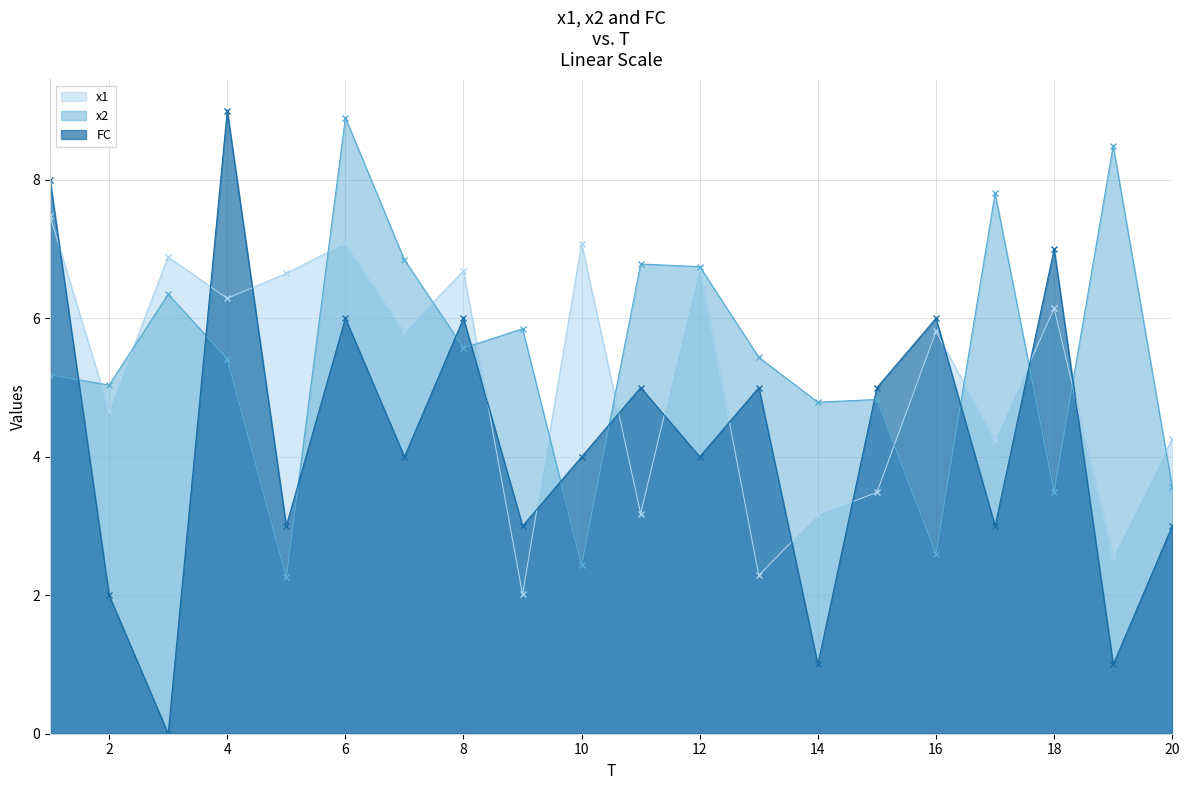

Rank the categories by x2 value from lowest to highest.

5, 10, 16, 18, 20, 14, 15, 2, 1, 4, 13, 8, 9, 3, 12, 11, 7, 17, 19, 6